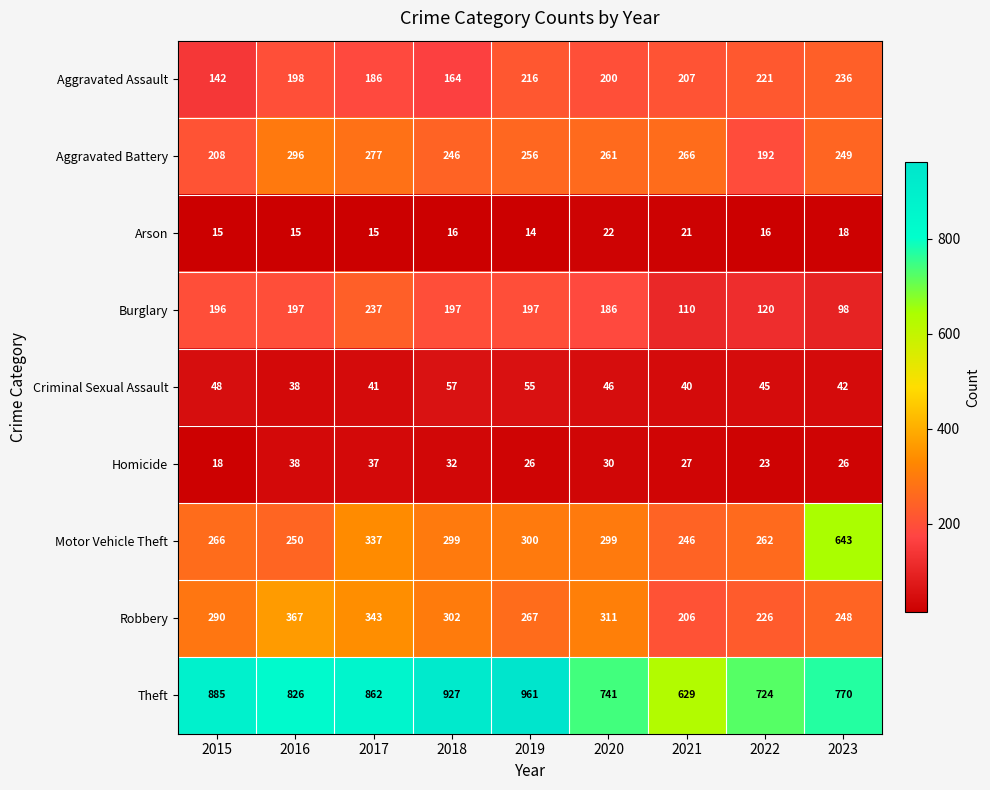

Where is Robbery nearest to the value 286?

2015